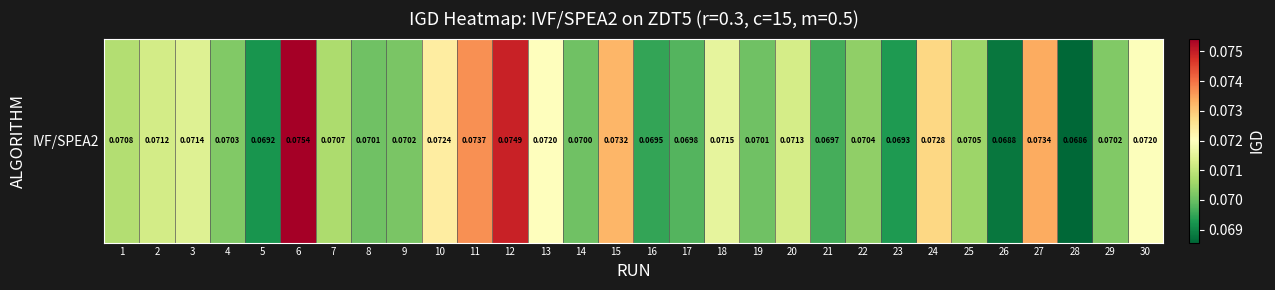

Which category has the highest value across all series?

6